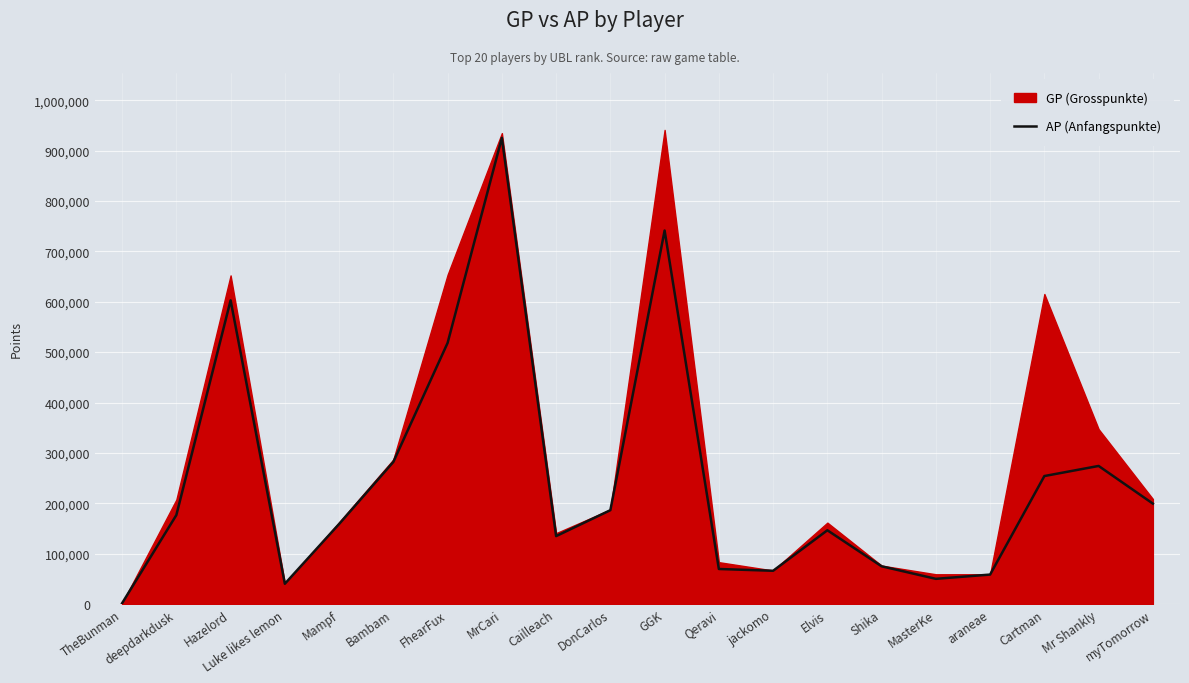

What is the minimum value shown in the chart?

1737